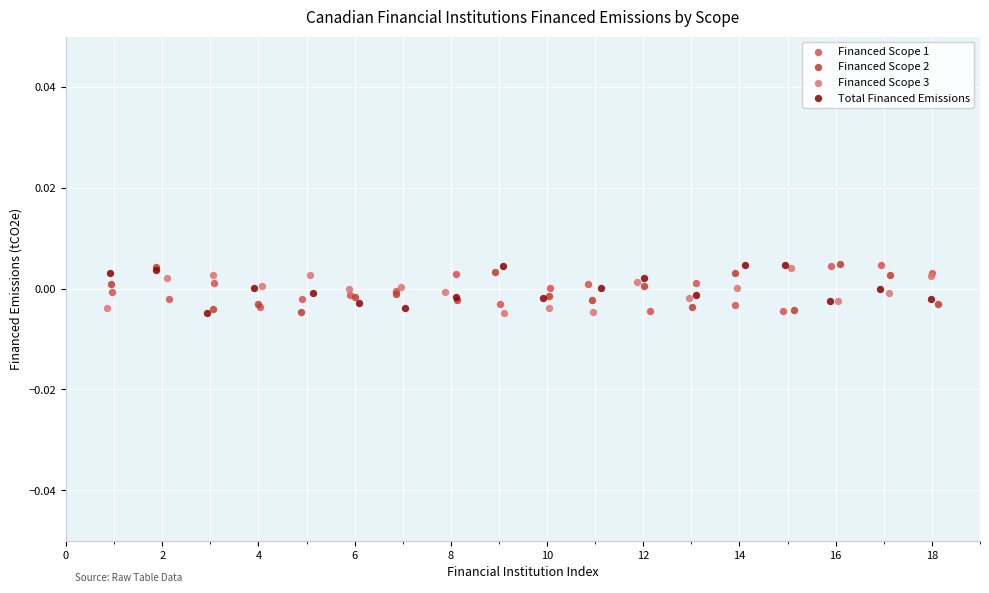

What are all the series names shown in the legend?

Financed Scope 1, Financed Scope 2, Financed Scope 3, Total Financed Emissions